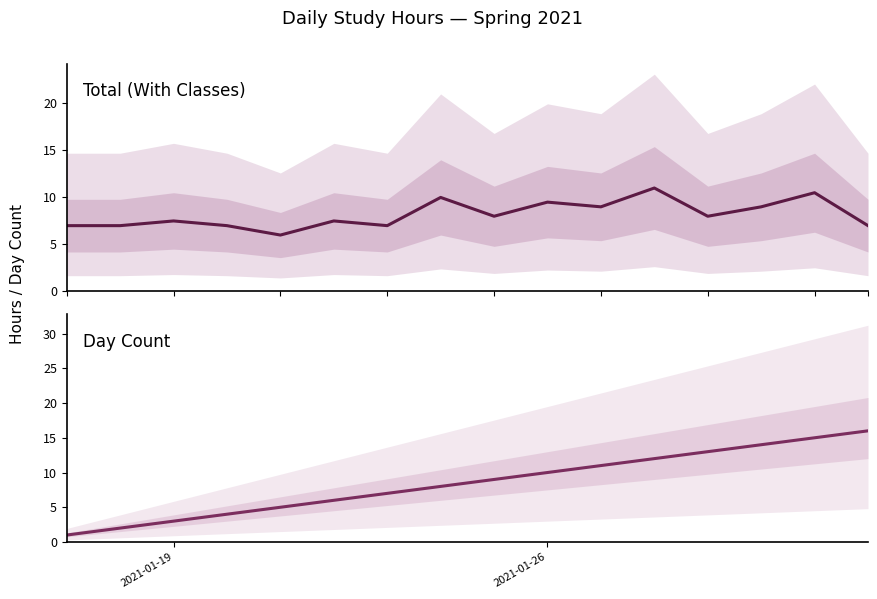

How many Total (With Classes) values are between 7 and 9?

11